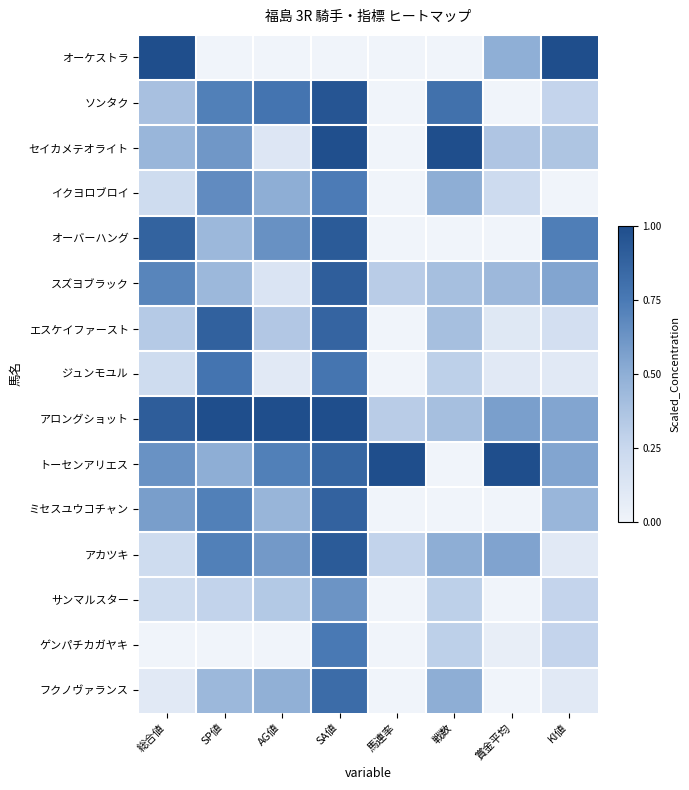

What is the spread (max minus min) of values at 馬連率?

1.0